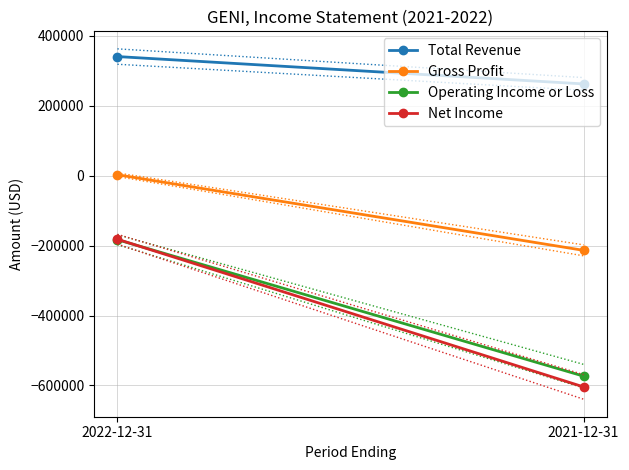

Count the number of categories in the chart.

2